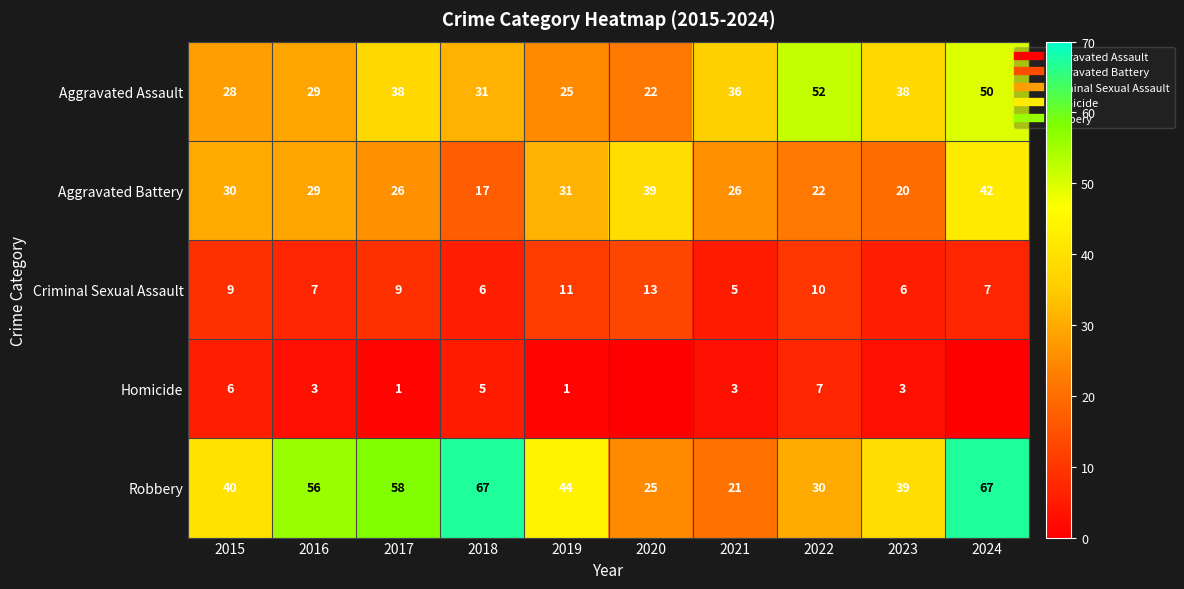

Where does the Robbery series first go above 44?

2016